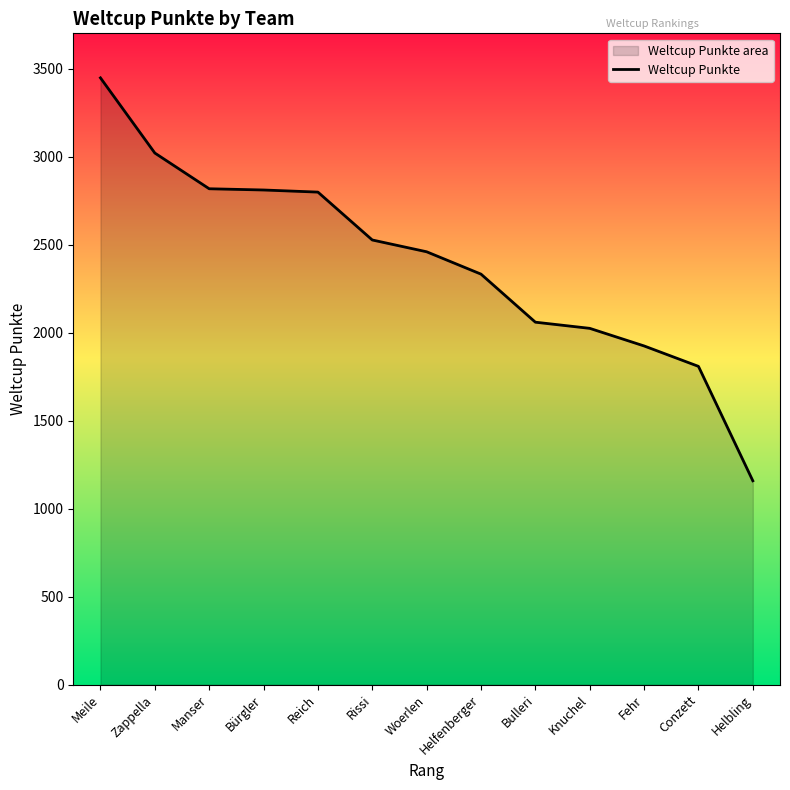

Rank the categories by value from lowest to highest.

Helbling, Conzett, Fehr, Knuchel, Bulleri, Helfenberger, Woerlen, Rissi, Reich, Bürgler, Manser, Zappella, Meile